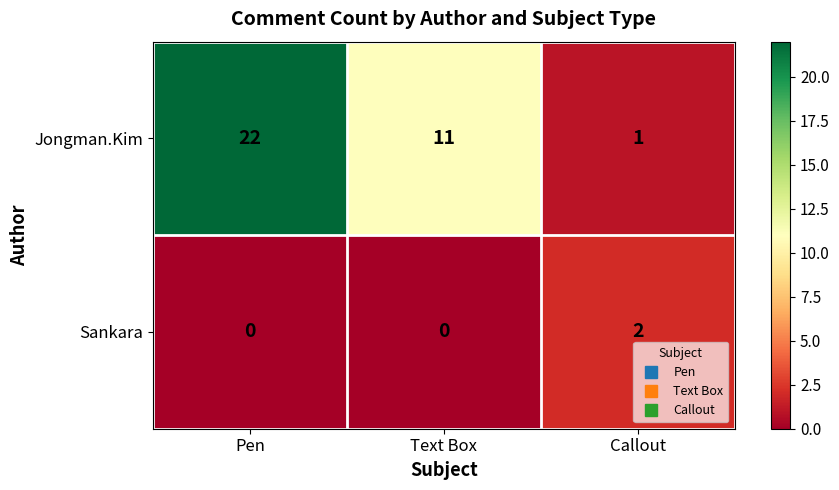

Between Pen and Callout, which series saw the biggest shift?

Jongman.Kim